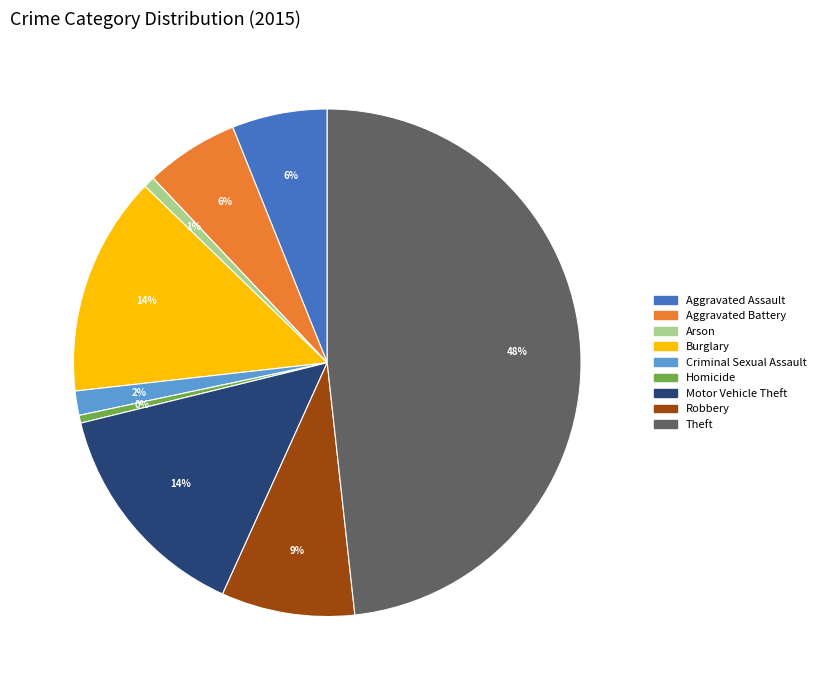

Does Motor Vehicle Theft represent more than half of the total?

No